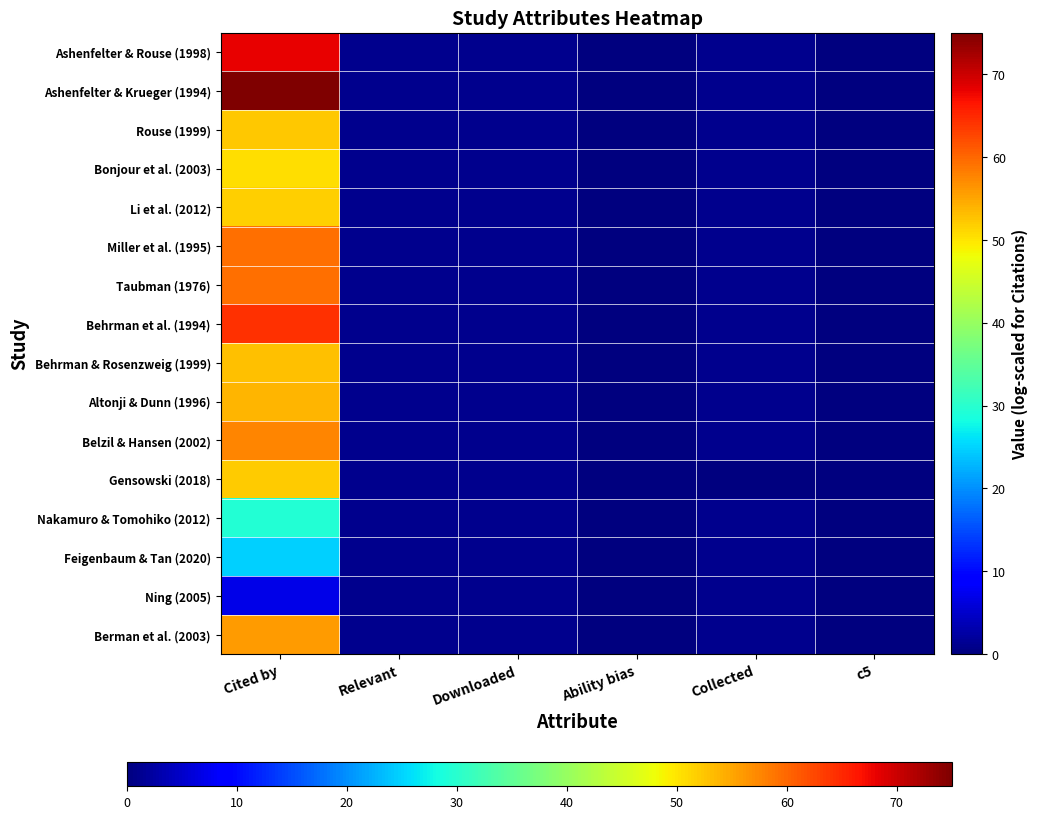

Rank the series at Downloaded from lowest to highest value.

Ashenfelter & Rouse (1998), Ashenfelter & Krueger (1994), Rouse (1999), Bonjour et al. (2003), Li et al. (2012), Miller et al. (1995), Taubman (1976), Behrman et al. (1994), Behrman & Rosenzweig (1999), Altonji & Dunn (1996), Belzil & Hansen (2002), Gensowski (2018), Nakamuro & Tomohiko (2012), Feigenbaum & Tan (2020), Ning (2005), Berman et al. (2003)